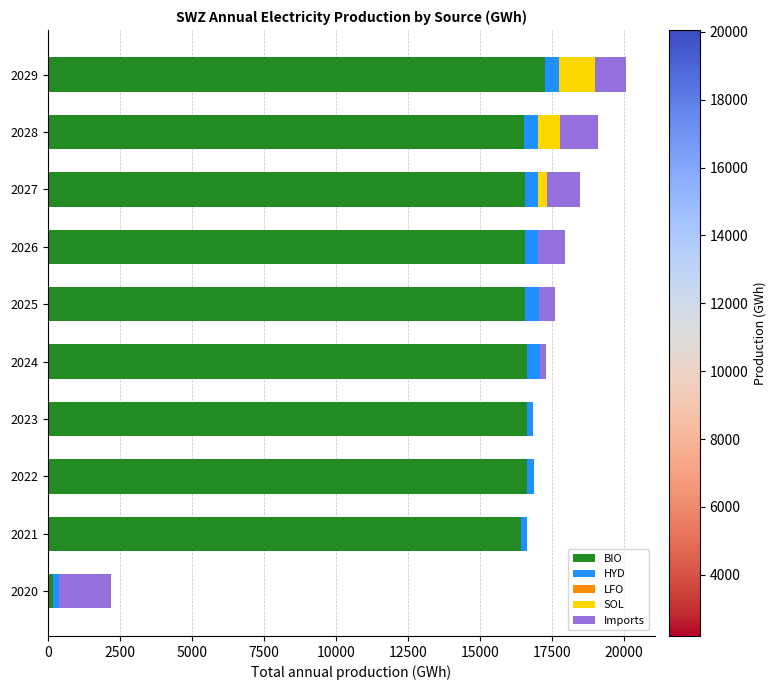

Is it true that BIO equals 9430.4 at 2022?

False